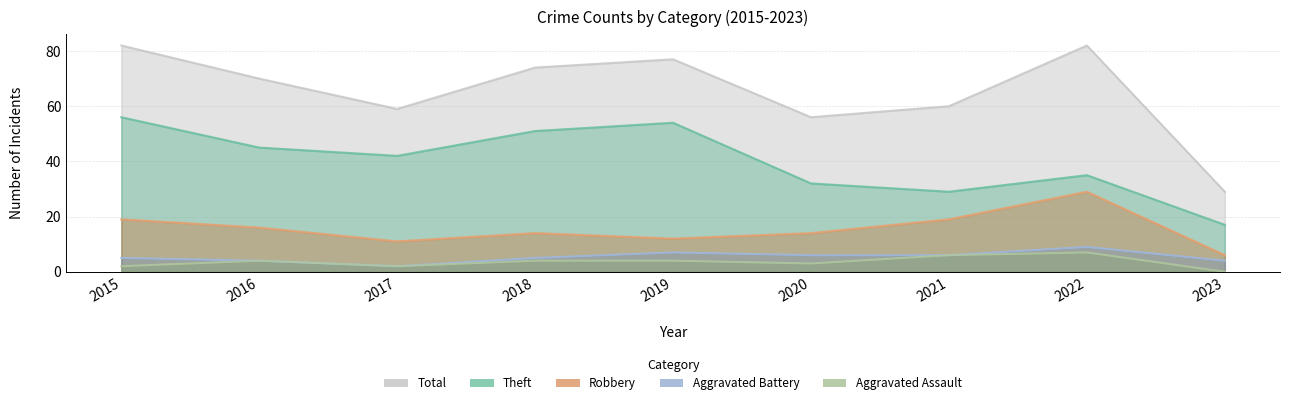

Which series has the widest spread of values?

Total